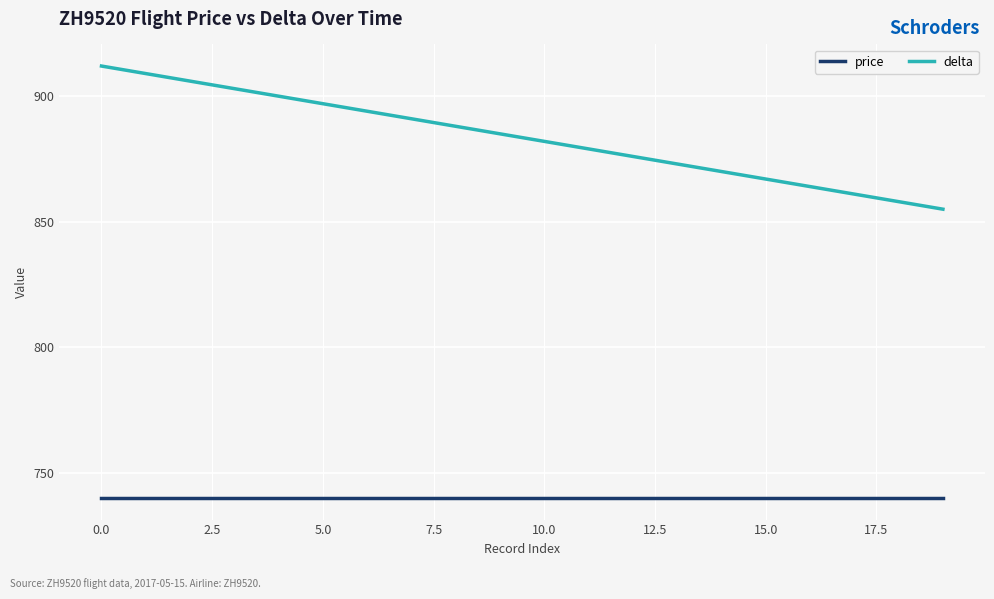

True or false: delta and price intersect in this chart.

False